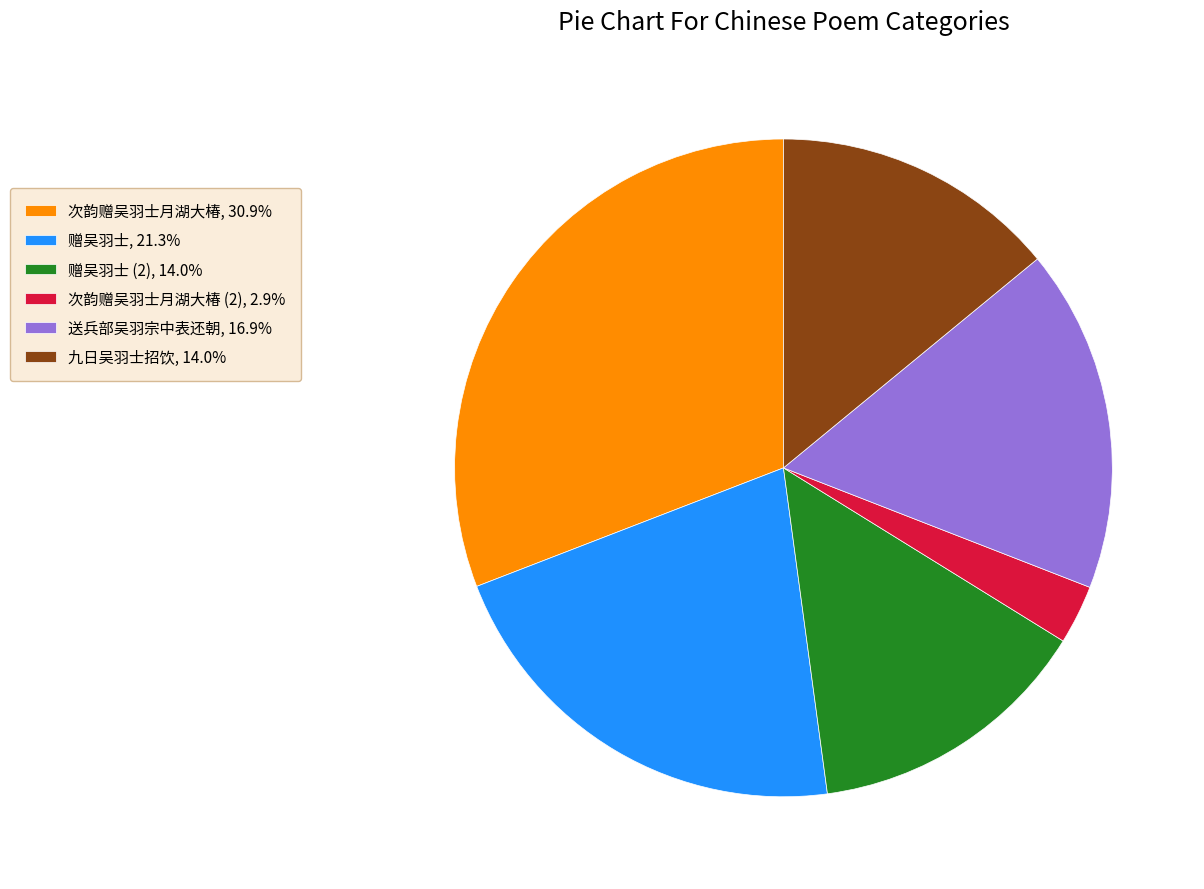

Approximately how many times larger is the value at 次韵赠吴羽士月湖大椿, 30.9% compared to 赠吴羽士, 21.3%?

1.5